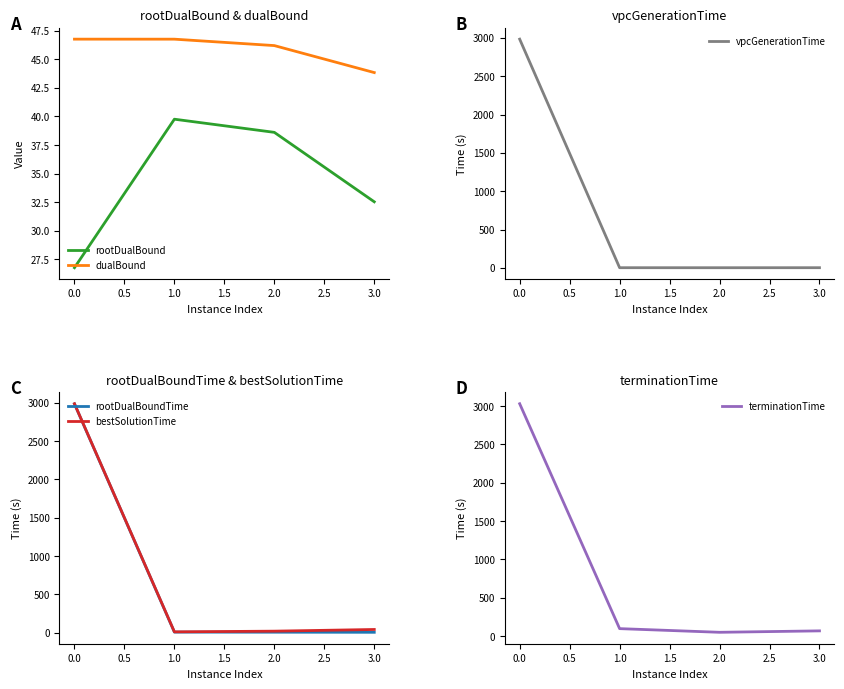

What is the minimum value for terminationTime?

48.8